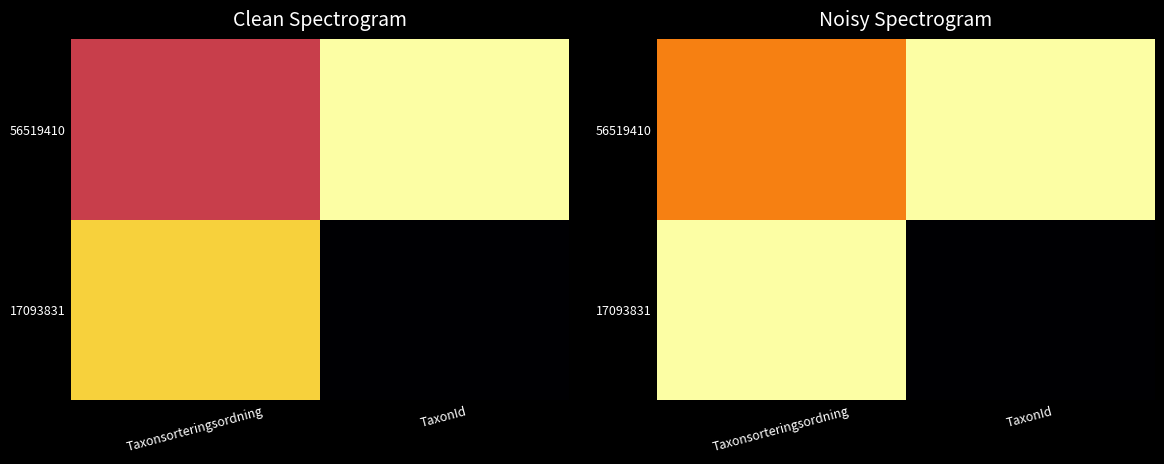

What is the difference between the 56519410 values at Taxonsorteringsordning and TaxonId?

0.3